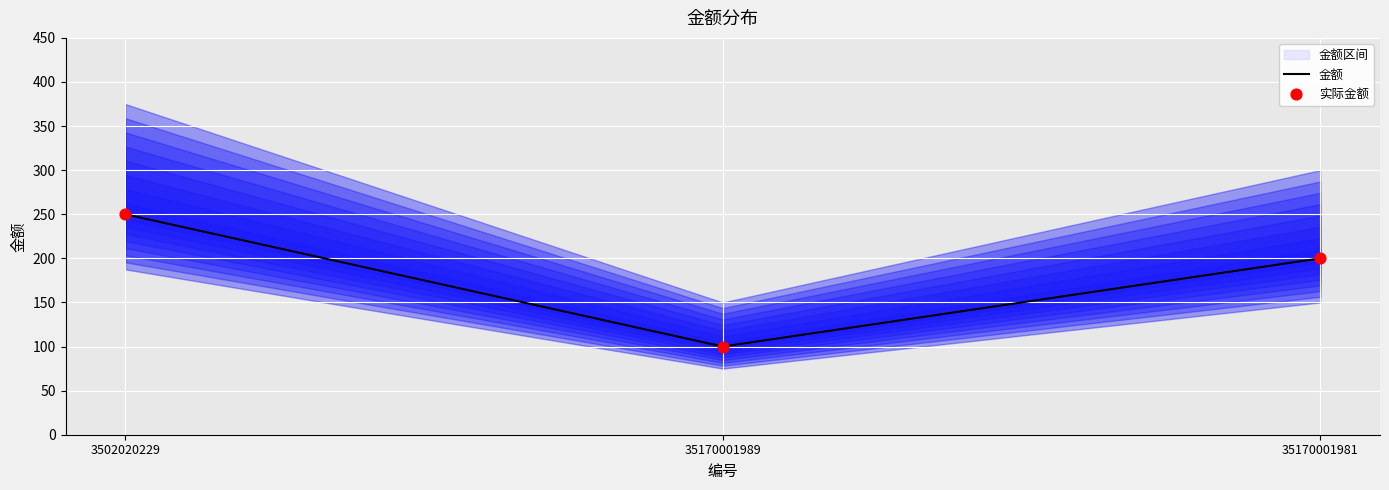

Which series has the widest spread of Y values?

金额